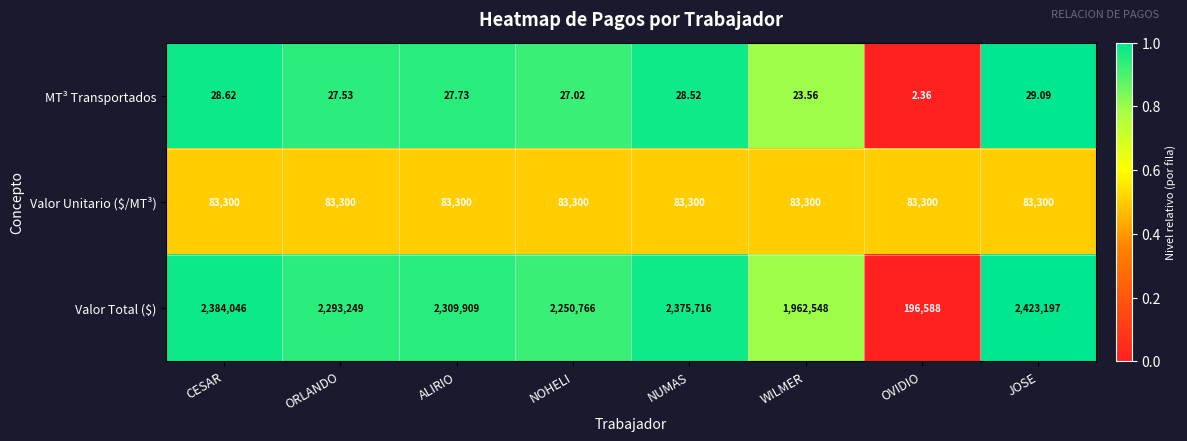

Which category has the highest value across all series?

JOSE